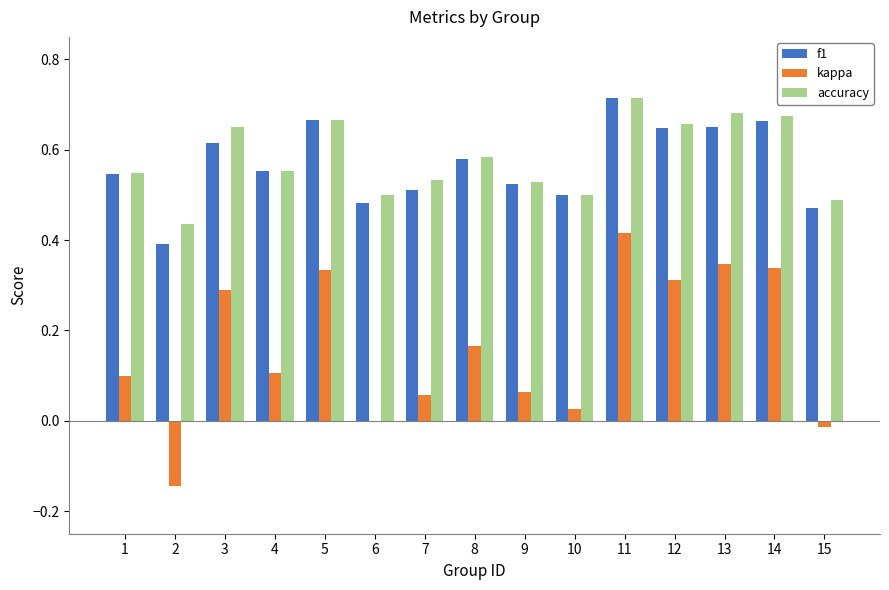

How many groups of bars are there?

15